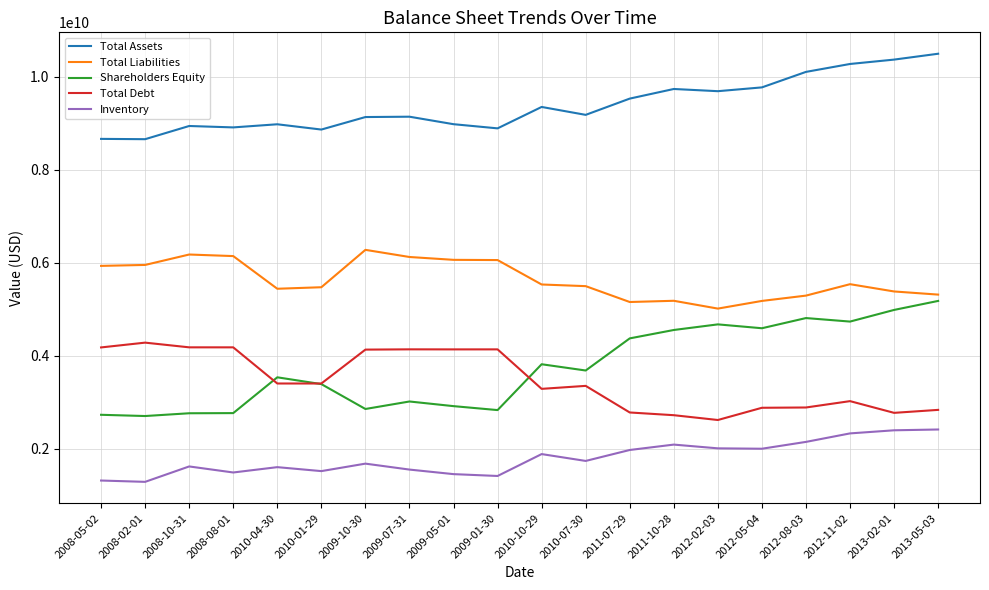

What is the difference between the second highest and second lowest values in the Total Liabilities series?

1021098000